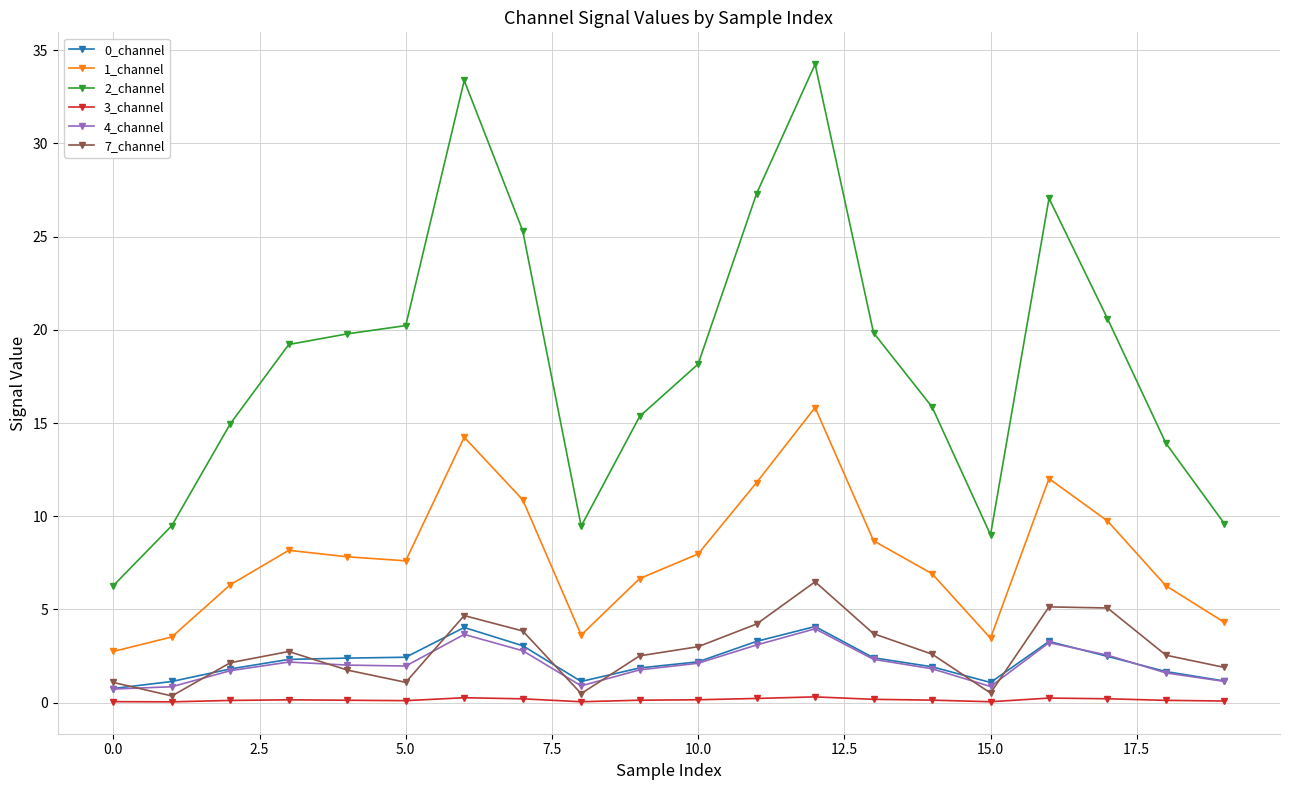

What is the highest value of the 4_channel series?

4.0